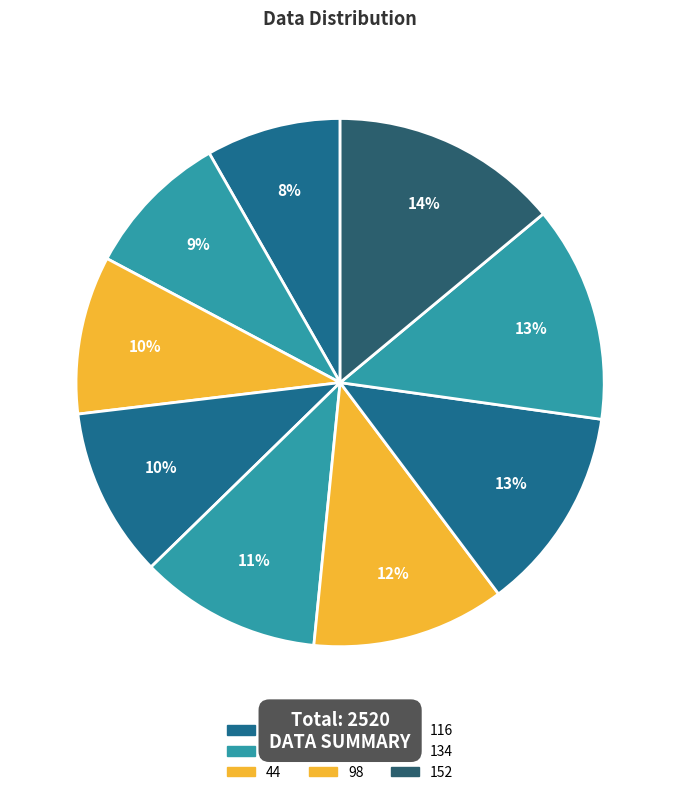

Is it true that 26 is 9% of the pie?

True